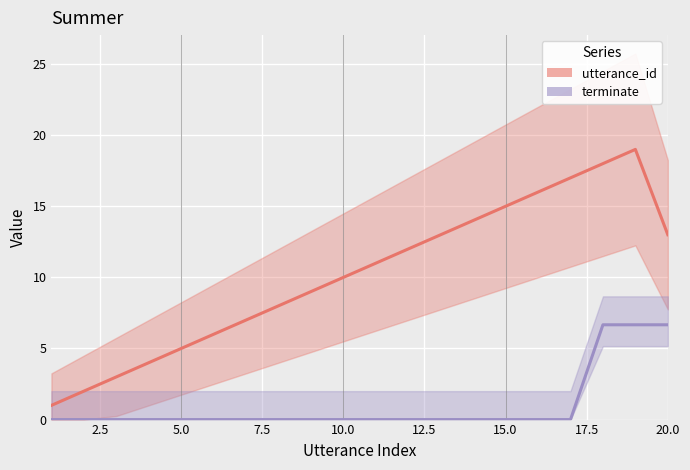

Rank the series by their maximum value, from lowest to highest.

terminate, utterance_id